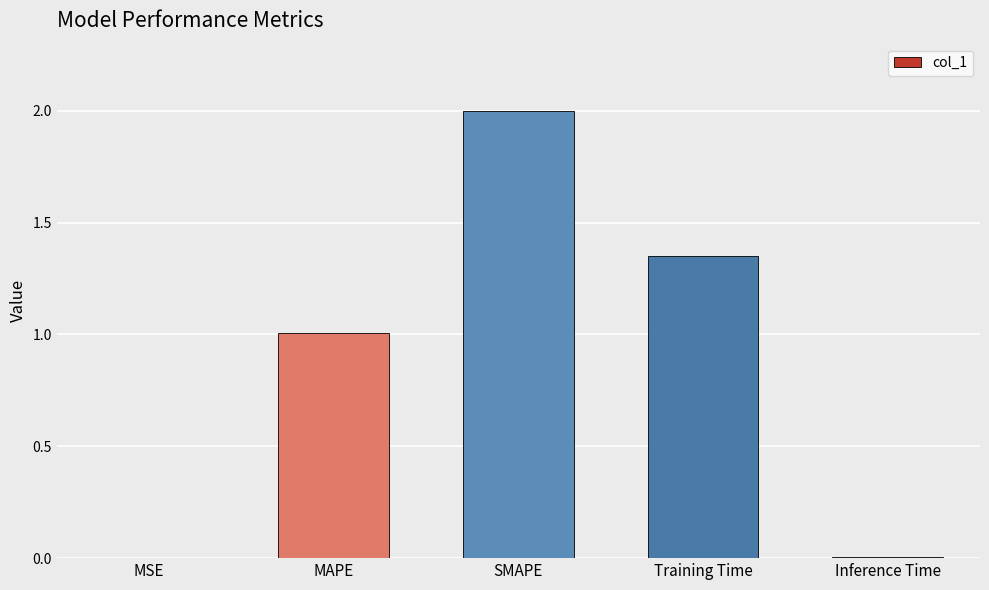

How many distinct data groups are displayed?

1